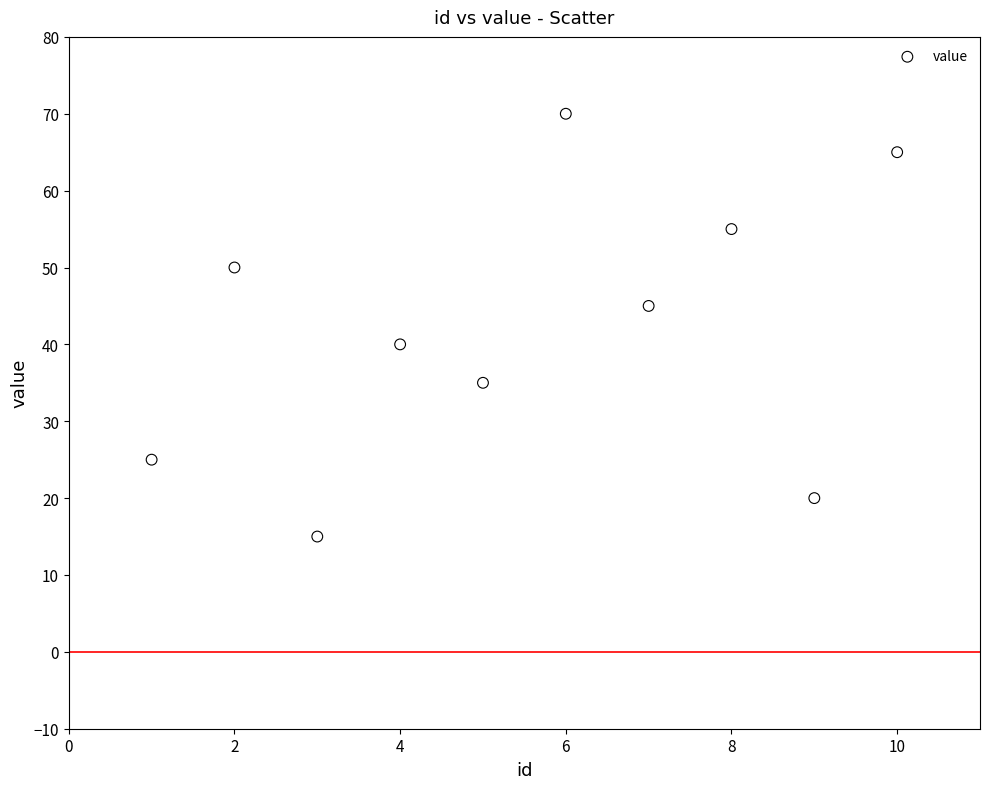

What is the range of X values (max minus min)?

9